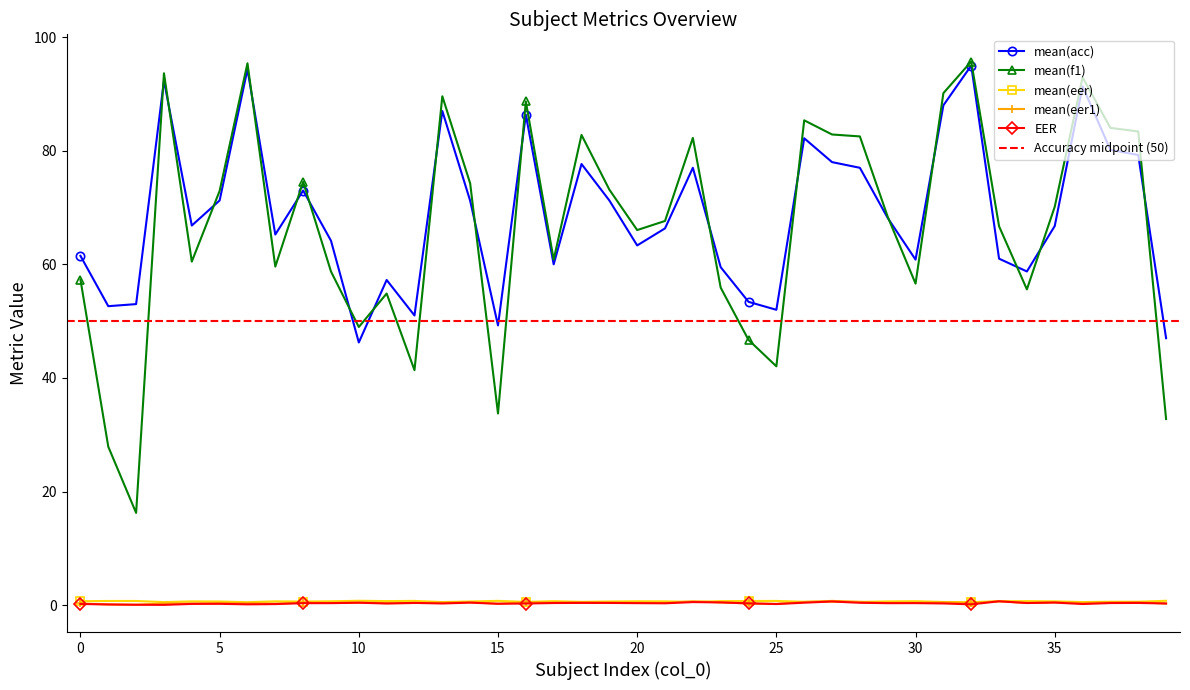

At which category is the sum across all series the highest?

32